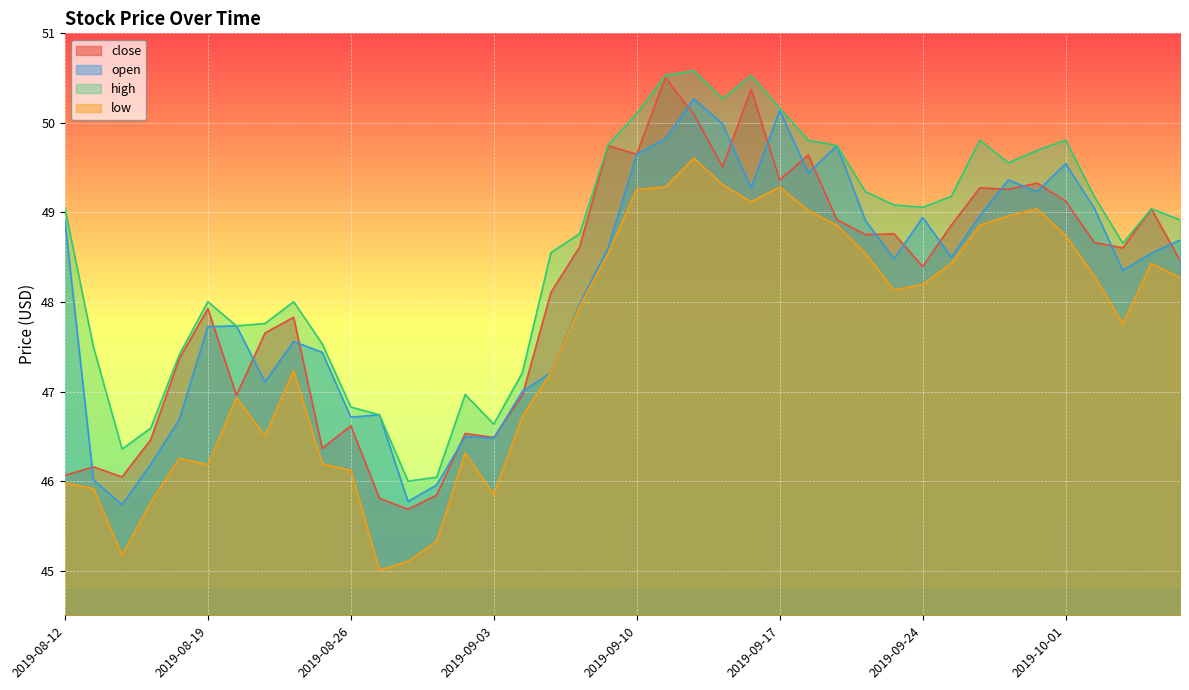

What is the difference between the maximum and minimum values in the low series?

4.6